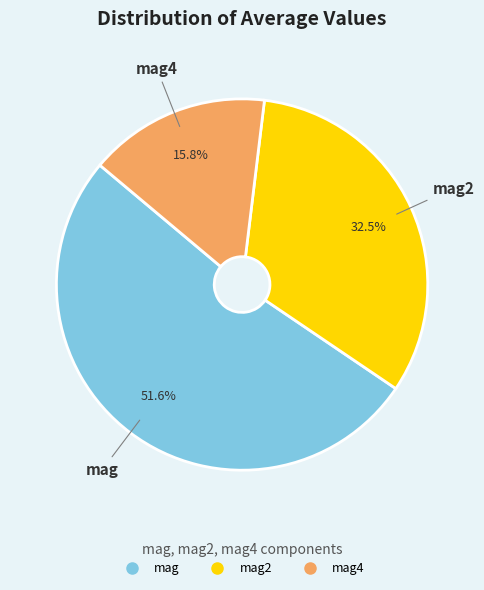

Is there any slice that represents more than half of the pie?

Yes